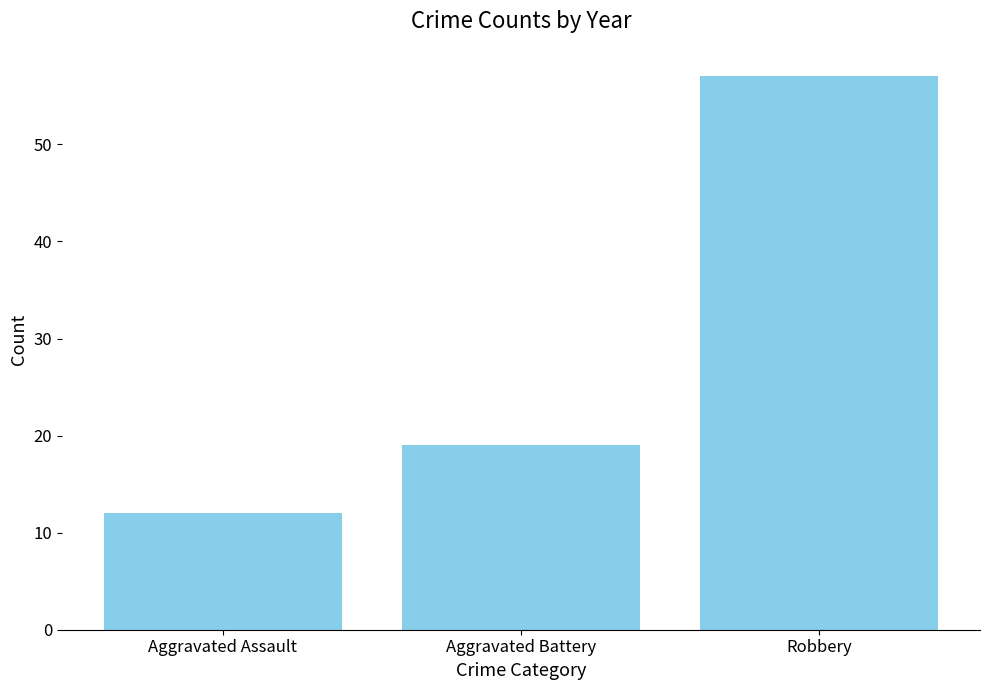

How many bars are there in total?

3